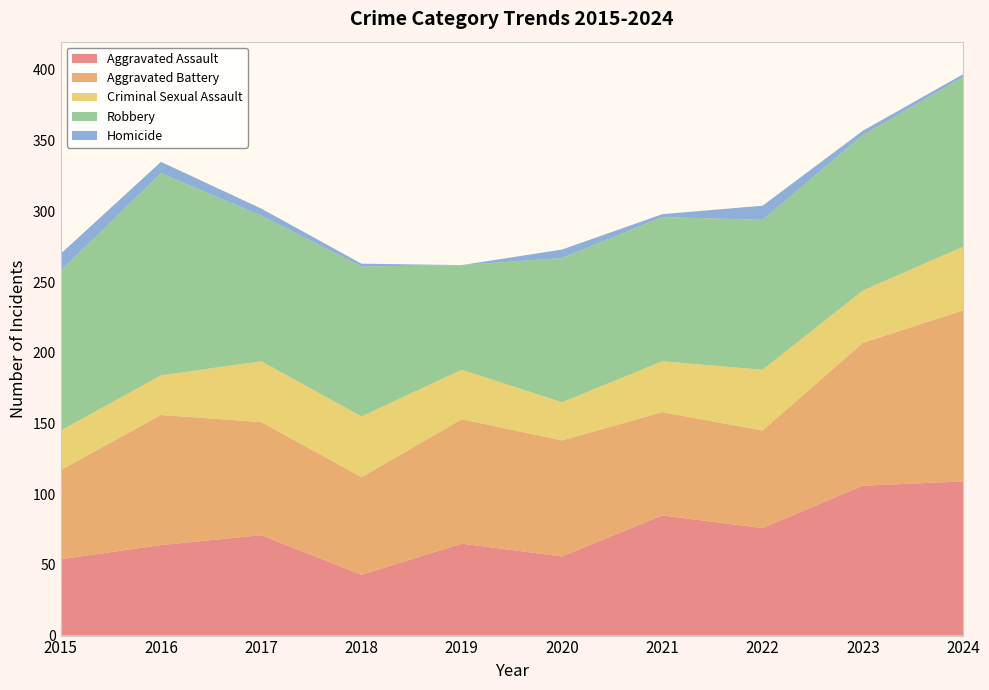

Reading left to right, list all the values displayed in this chart.

Aggravated Assault: 2015=54	2016=64	2017=71	2018=43	2019=65	2020=56	2021=85	2022=76	2023=106	2024=109
Aggravated Battery: 2015=63	2016=92	2017=80	2018=69	2019=88	2020=82	2021=73	2022=69	2023=101	2024=121
Criminal Sexual Assault: 2015=28	2016=28	2017=43	2018=43	2019=35	2020=27	2021=36	2022=43	2023=37	2024=45
Robbery: 2015=113	2016=143	2017=103	2018=106	2019=74	2020=102	2021=102	2022=106	2023=110	2024=120
Homicide: 2015=12	2016=8	2017=5	2018=2	2019=0	2020=6	2021=2	2022=10	2023=3	2024=2